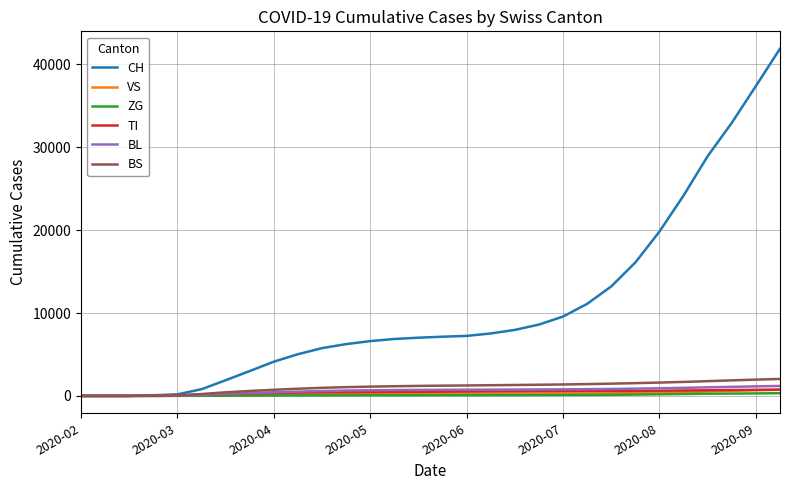

How many series are shown in this chart?

6